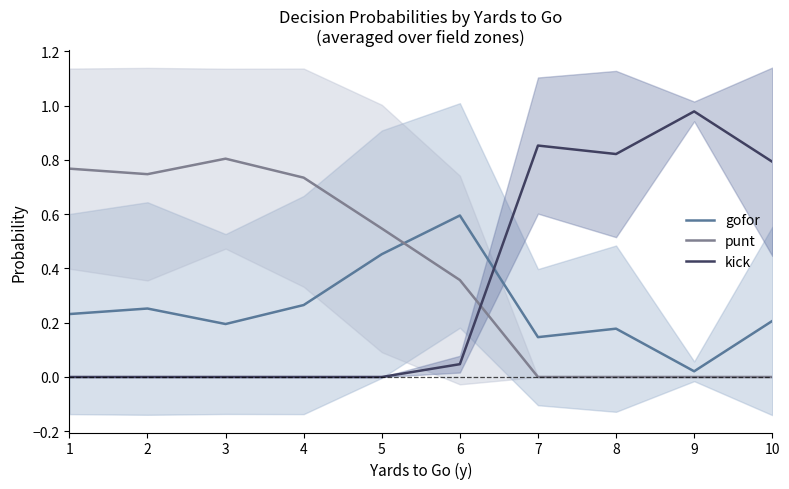

What is the difference between the second highest and minimum values in the gofor series?

0.4